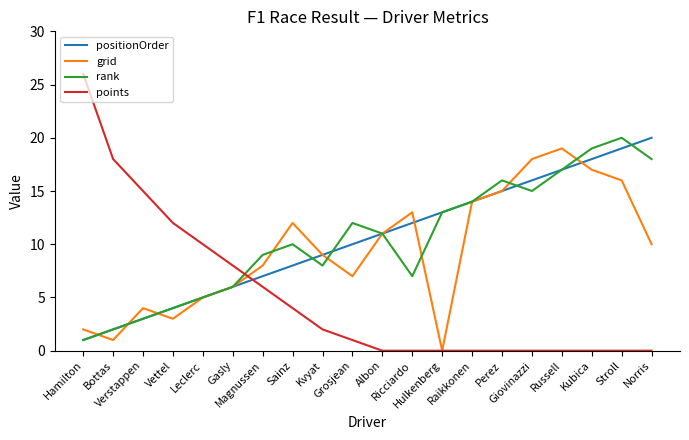

Which series has the widest spread of values?

points